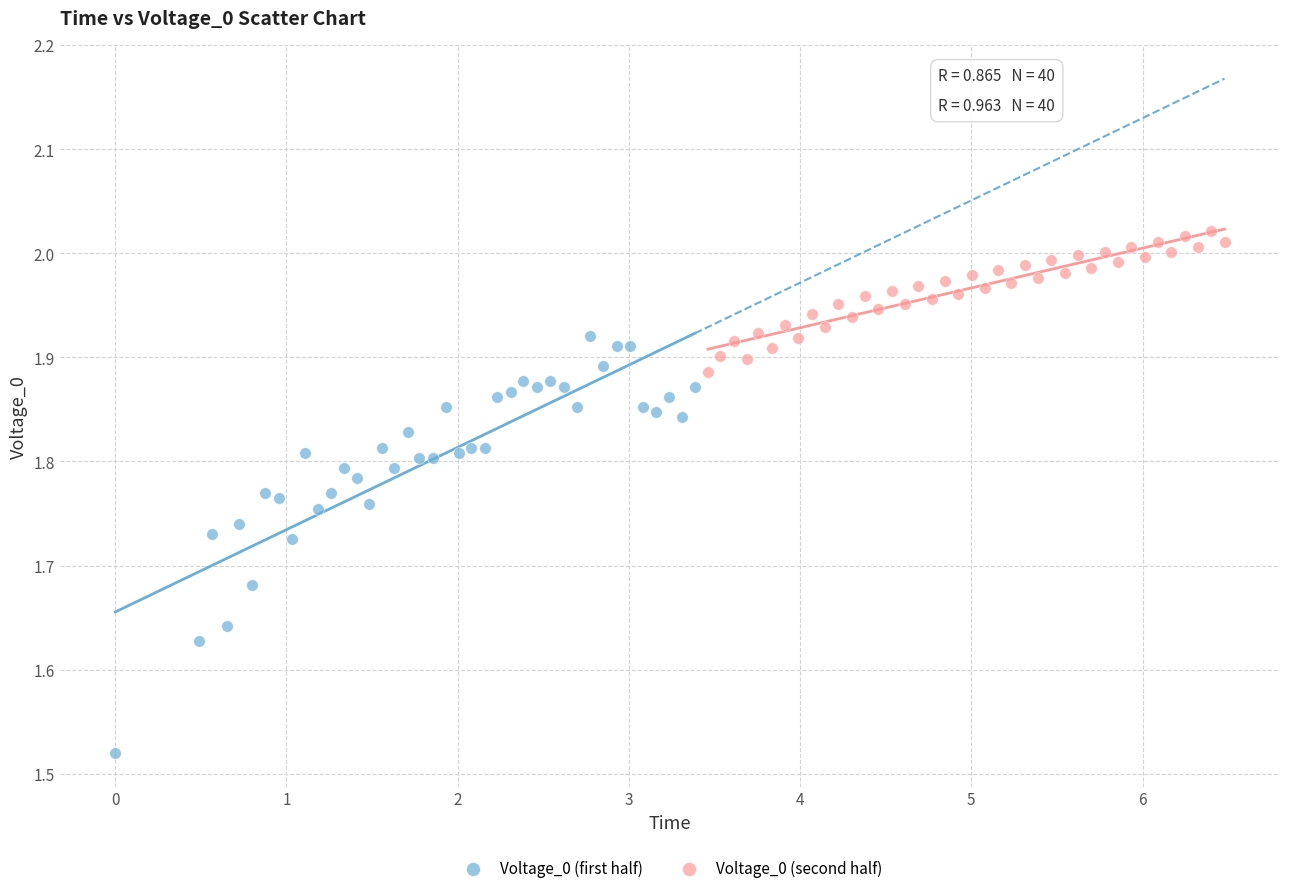

Which series has the largest Y range (max minus min)?

Voltage_0 (first half)